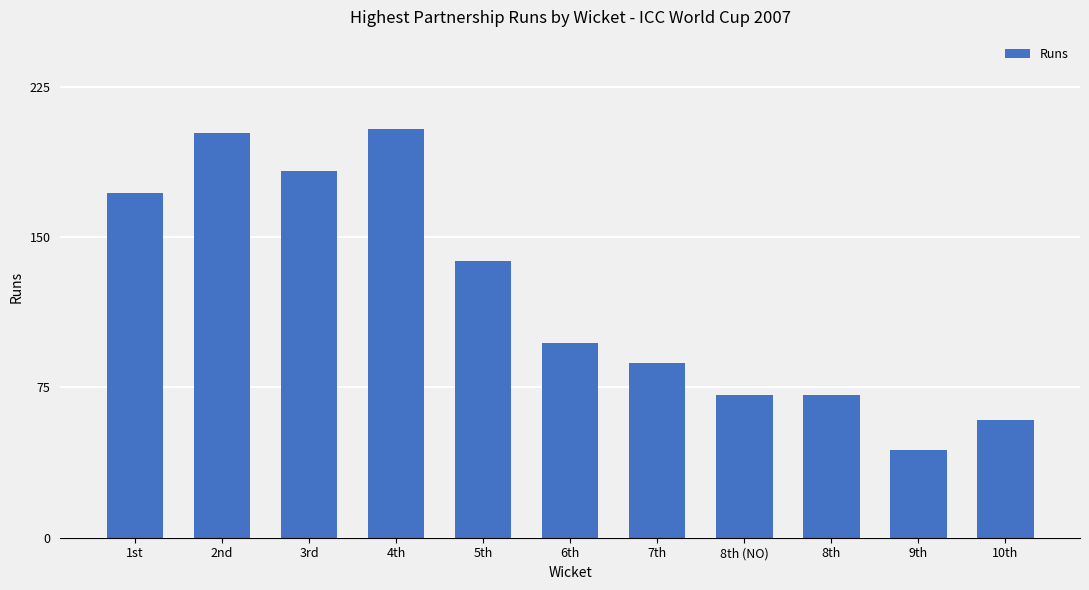

Approximately how many times larger is the value at 3rd compared to 7th?

2.1